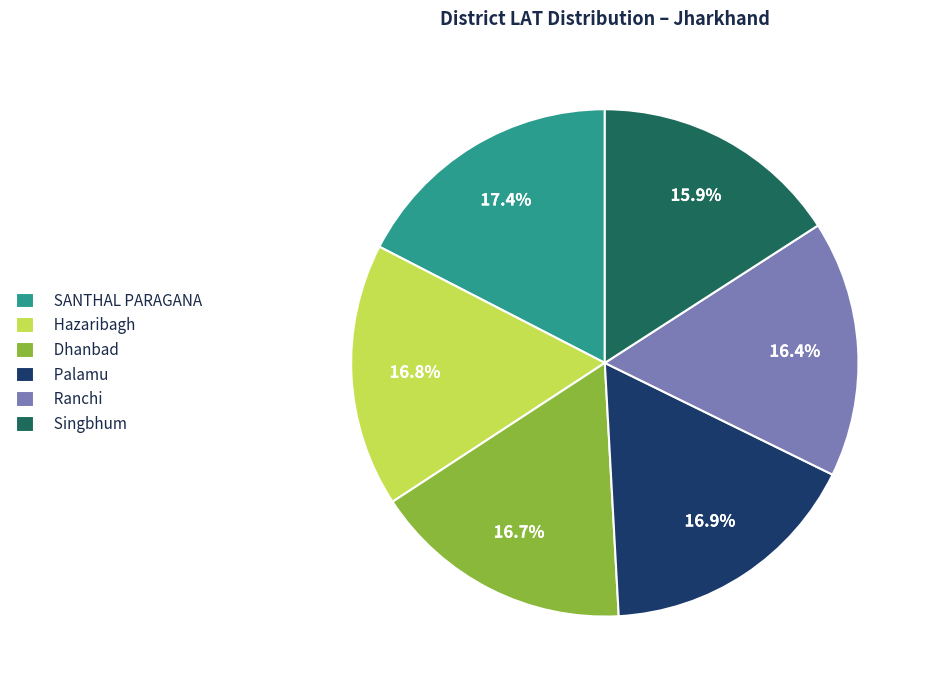

Approximately how many times larger is the value at Dhanbad compared to Palamu?

1.0